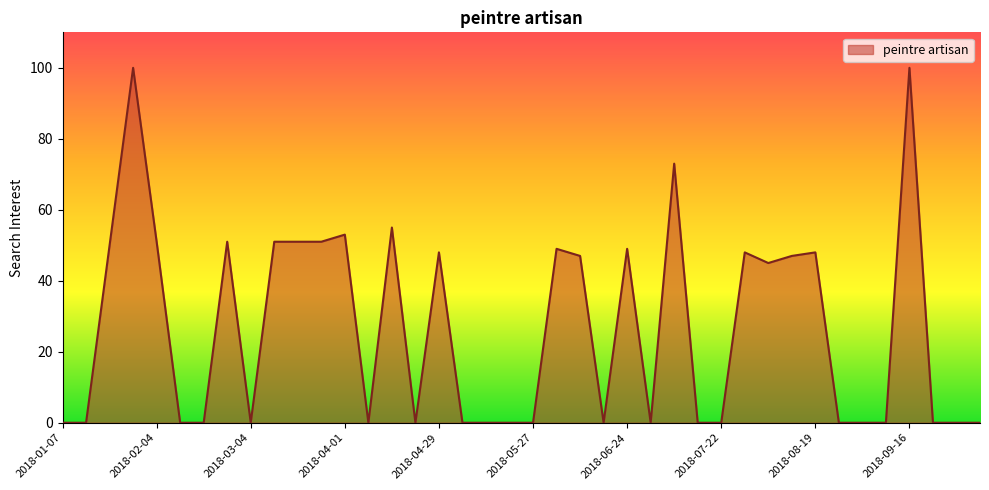

What is the greatest value displayed?

100